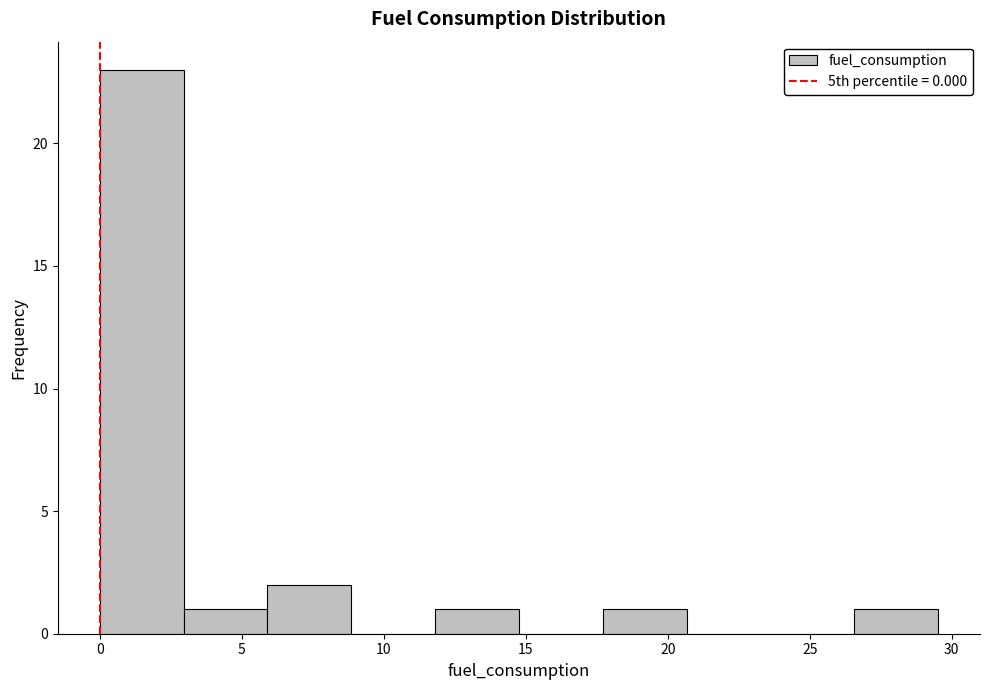

How tall is the bar that spans 12.0 to 15.0 on the x-axis? Neither the bar edges nor the heights are printed on the chart, so give them approximately, as read against the axes.

1